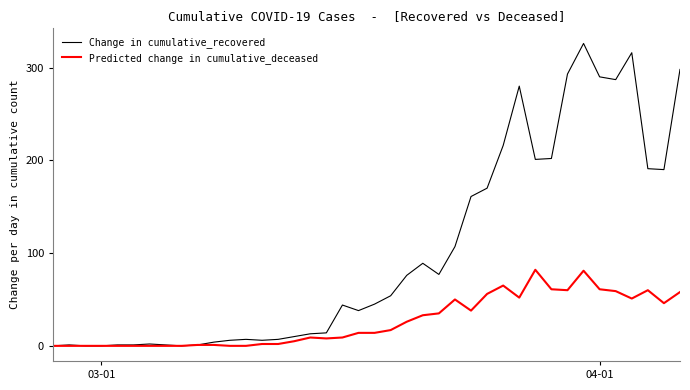

What is the maximum value shown in the chart?

326